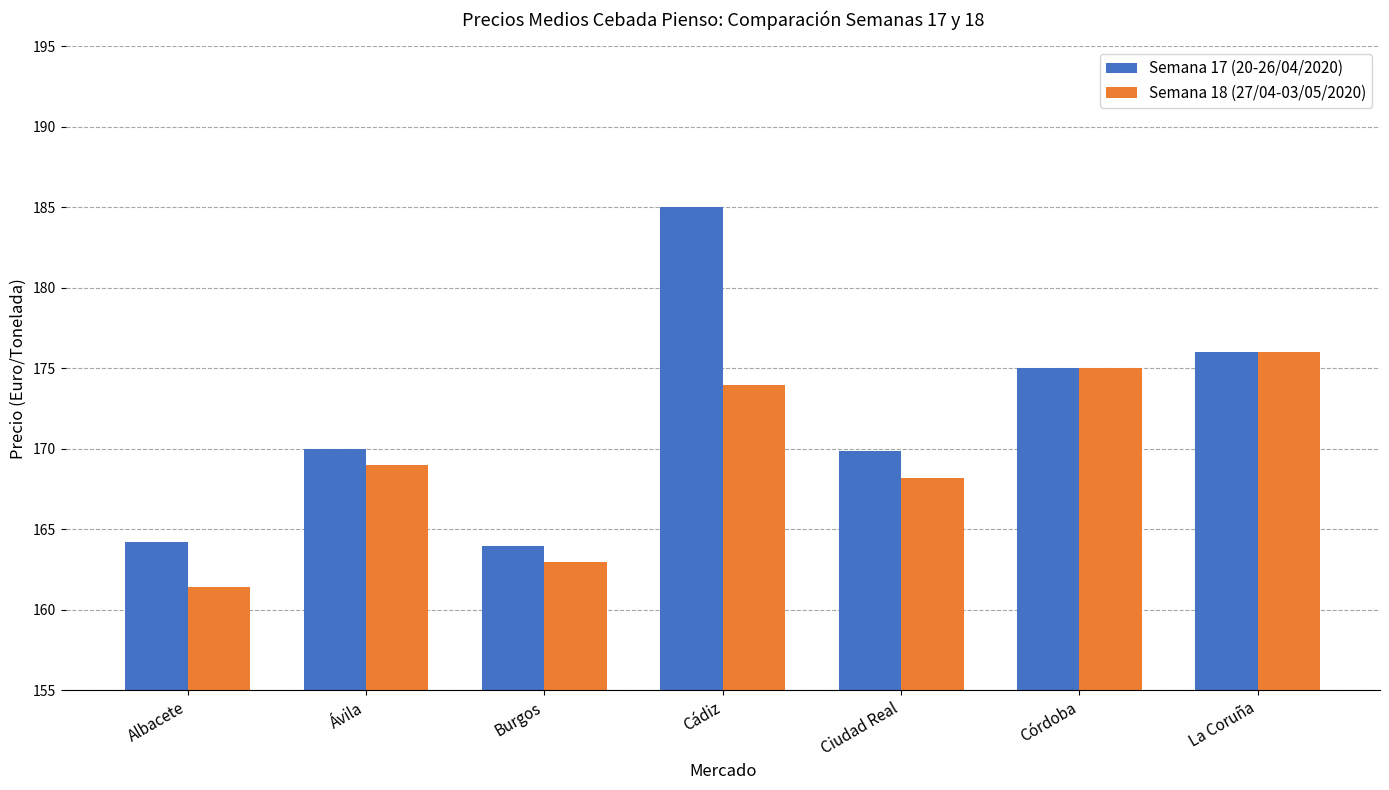

Which series has the largest total across all categories?

Semana 17 (20-26/04/2020)